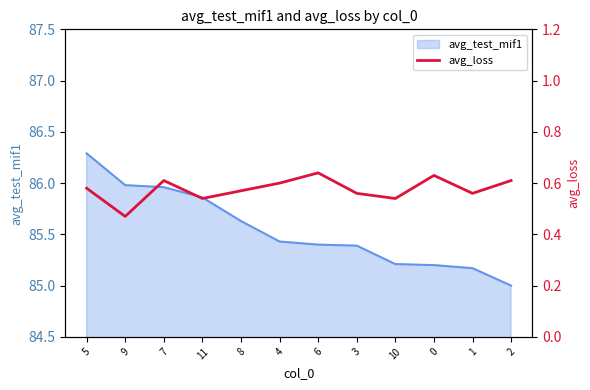

Rank the categories by value from lowest to highest.

9, 11, 10, 3, 1, 8, 5, 4, 7, 2, 0, 6